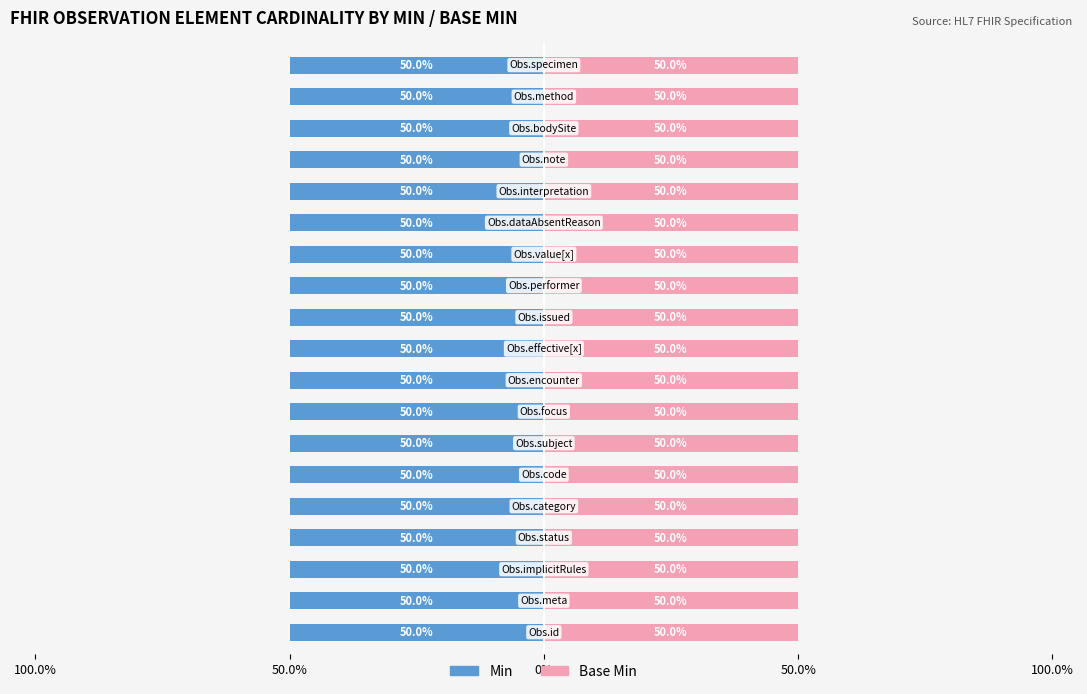

What position from the right is Observation.implicitRules?

17